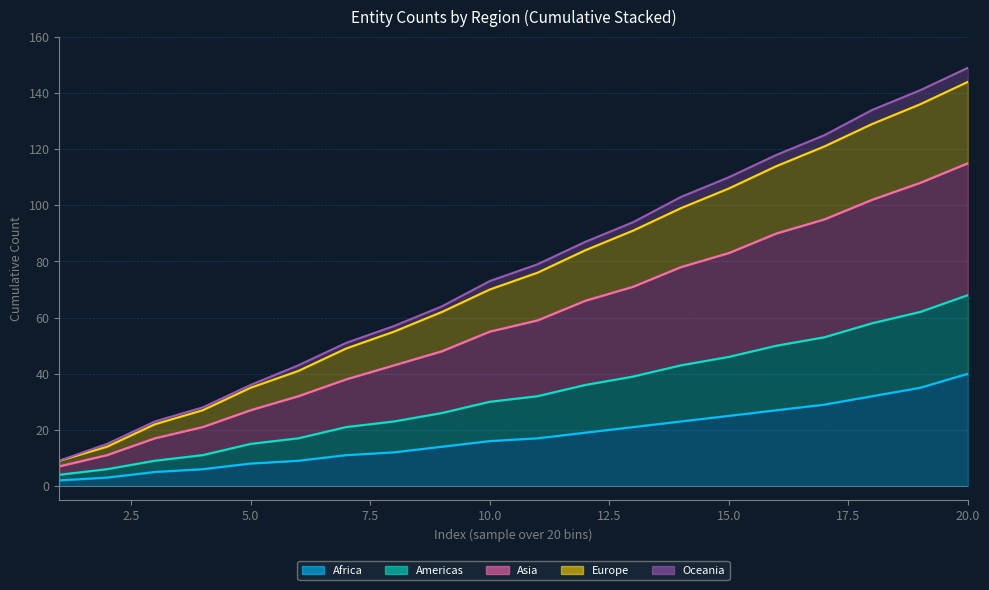

List the labels in order of Americas value, largest first.

20, 19, 18, 17, 16, 15, 14, 13, 12, 11, 10, 9, 8, 7, 6, 5, 4, 3, 2, 1